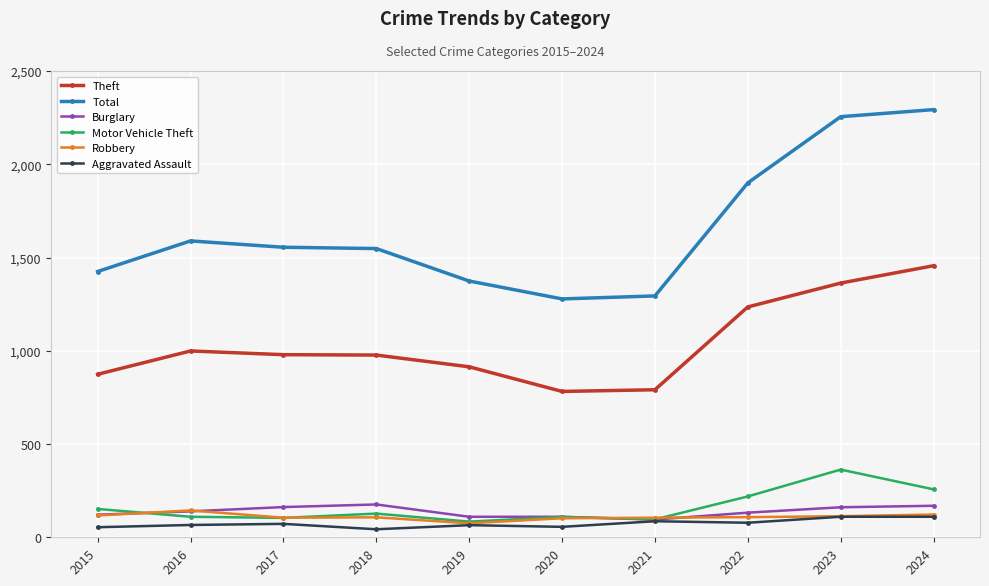

True or false: Aggravated Assault and Theft intersect in this chart.

False